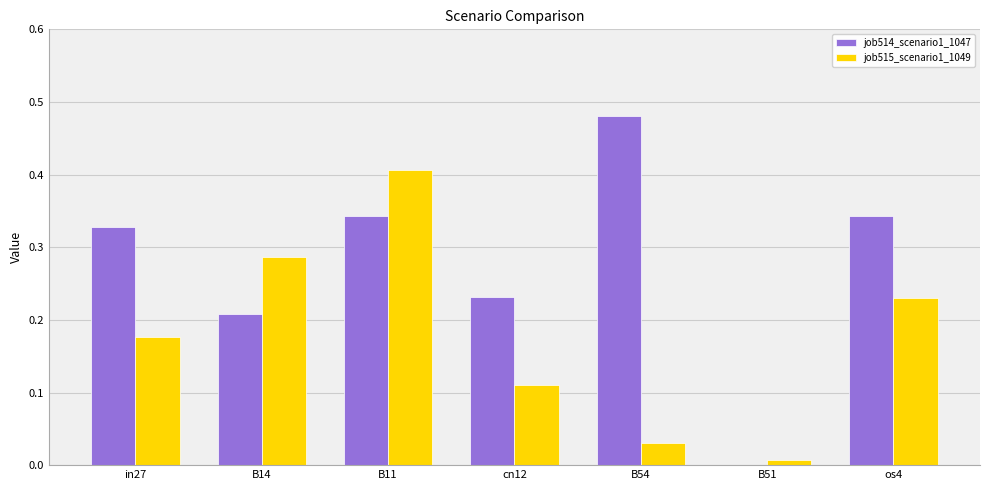

True or false: job515_scenario1_1049 has a value of 0.0 at B54.

True